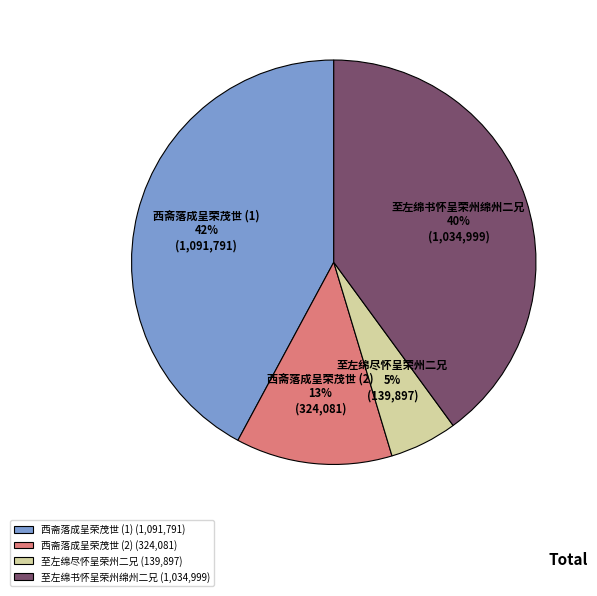

True or false: 西斋落成呈荣茂世 (1) accounts for 42% of the total.

True